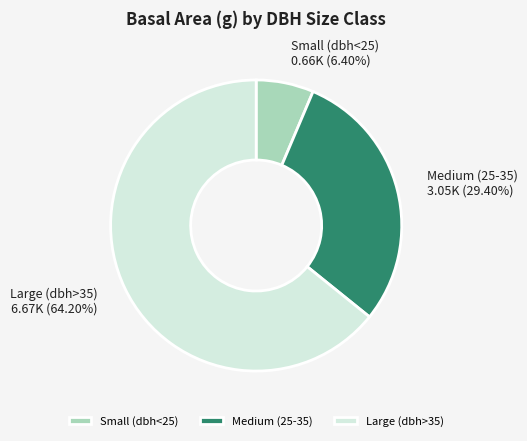

Approximately how many times larger is the value at Large (dbh>35) compared to Small (dbh<25)?

10.0